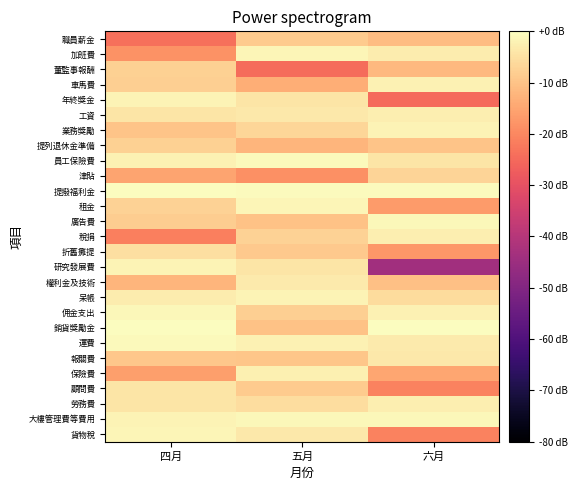

What is the spread (max minus min) of values at 五月?

23.8